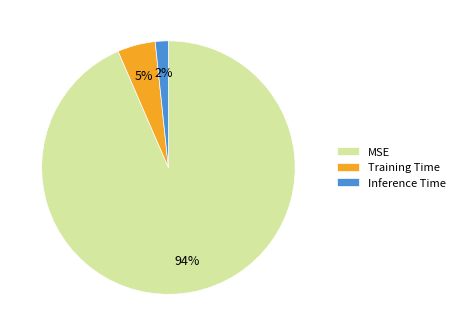

How many slices are in this pie chart?

3